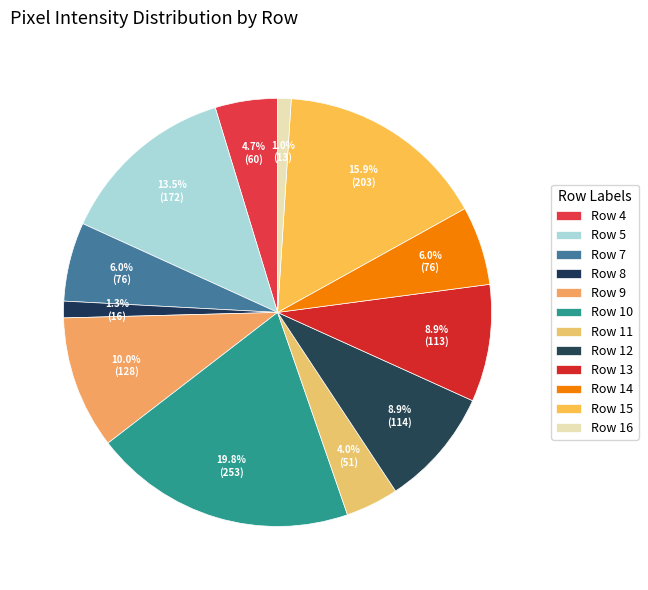

What percentage is the Row 15 slice, to the nearest percent?

16%